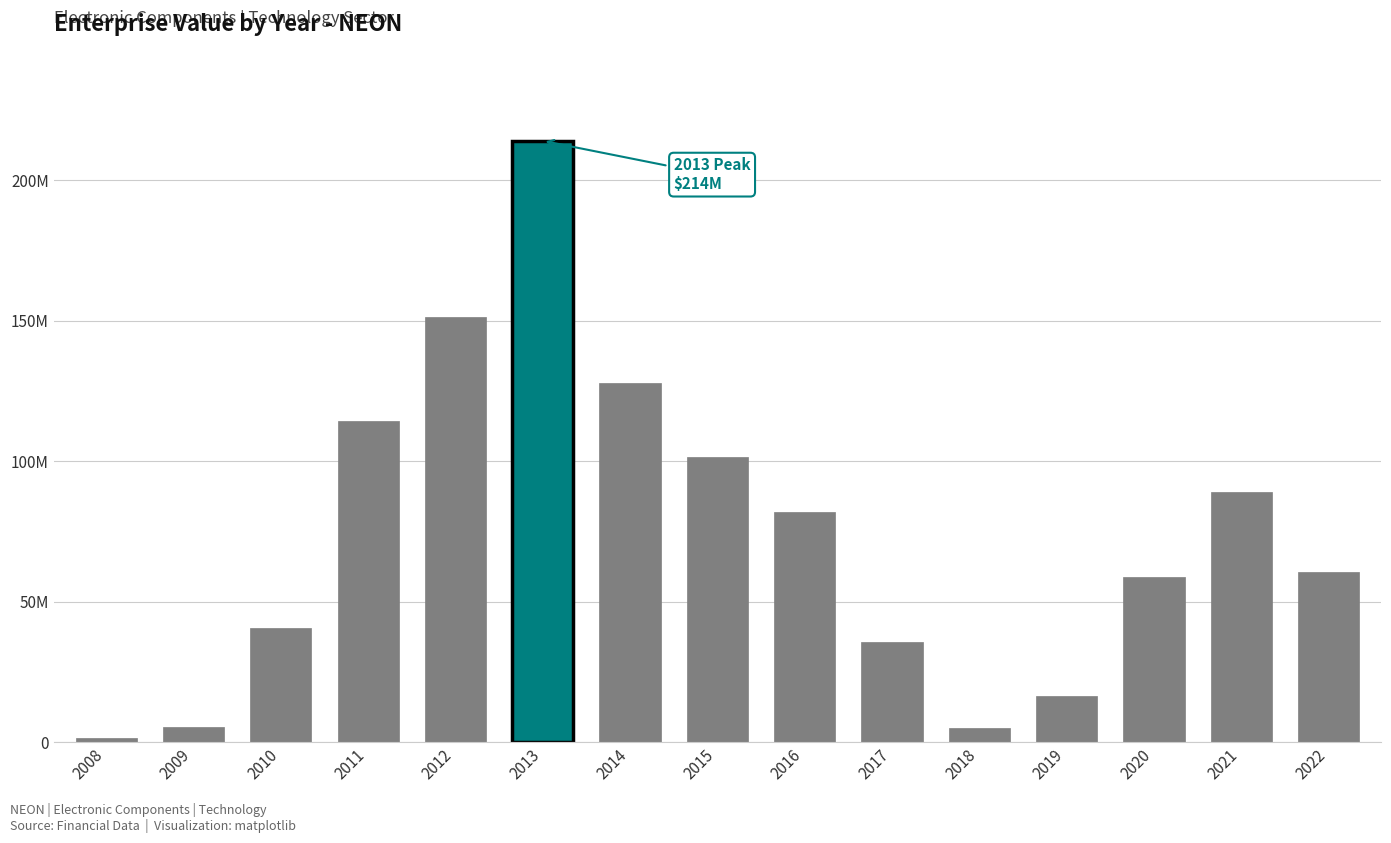

Are the bars horizontal?

No